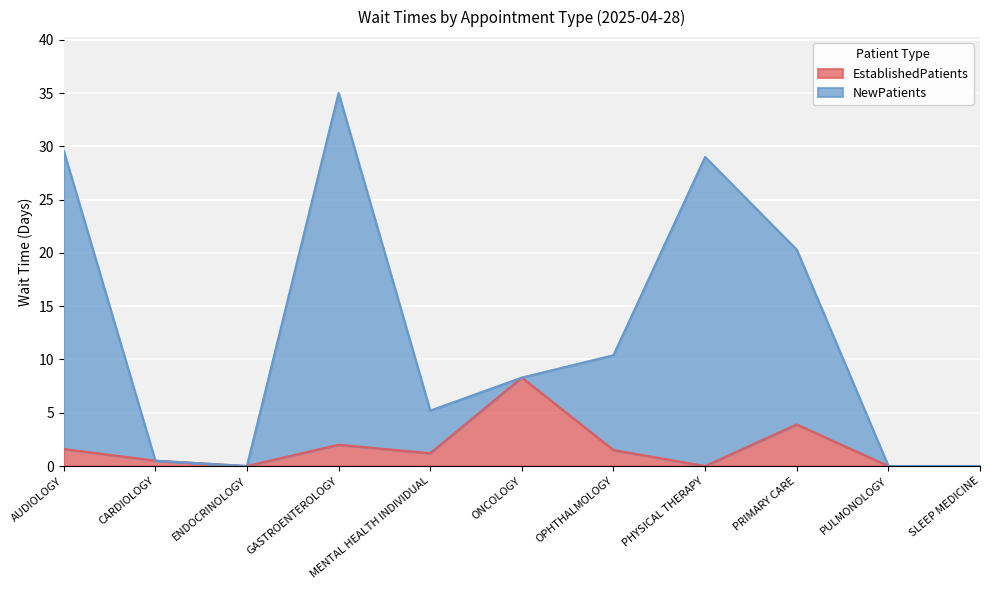

True or false: NewPatients has a value of 5.2 at MENTAL HEALTH INDIVIDUAL.

True